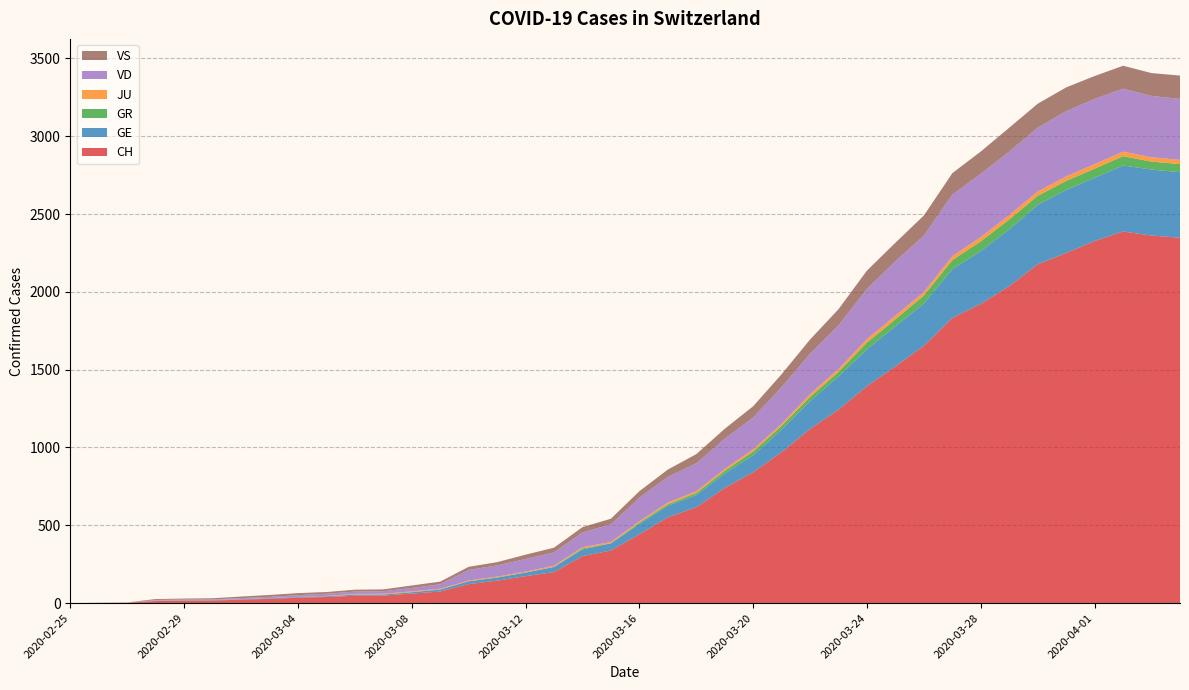

Reading left to right, transcribe all the data shown in this chart.

CH: 0	1	2	13	15	16	22	27	35	39	47	48	61	74	122	144	173	199	302	338	442	551	616	740	841	970	1119	1243	1394	1521	1653	1833	1923	2037	2177	2250	2327	2388	2362	2348
GE: 0	1	1	2	3	3	3	4	4	5	7	7	9	13	18	20	23	33	43	46	66	75	78	92	109	145	179	214	238	258	272	313	339	365	382	405	406	424	424	421
GR: 0	0	0	0	0	0	0	0	0	0	0	0	0	0	0	0	0	0	6	0	9	9	13	18	24	24	27	29	43	45	52	58	63	63	58	58	59	60	51	52
JU: 0	0	1	1	1	1	1	1	1	2	5	5	5	5	5	6	6	8	8	9	9	11	11	12	14	13	18	18	22	23	22	25	27	28	28	29	29	29	28	27
VD: 0	0	0	4	4	4	6	8	11	14	15	16	22	29	68	72	81	86	95	113	151	165	180	194	204	236	259	281	322	350	363	396	407	409	410	419	419	405	394	392
VS: 0	0	0	6	6	7	10	12	13	11	12	12	16	17	20	21	28	30	34	36	42	47	59	64	73	83	92	104	118	119	129	138	143	153	154	153	147	147	147	150